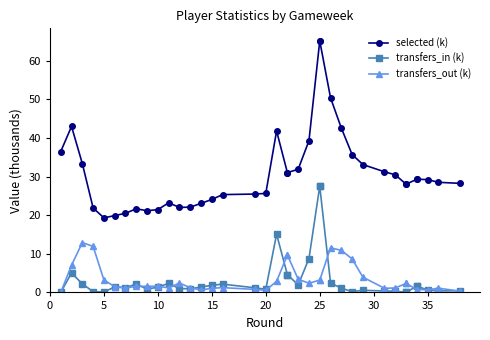

Does the chart have visible grid lines?

No